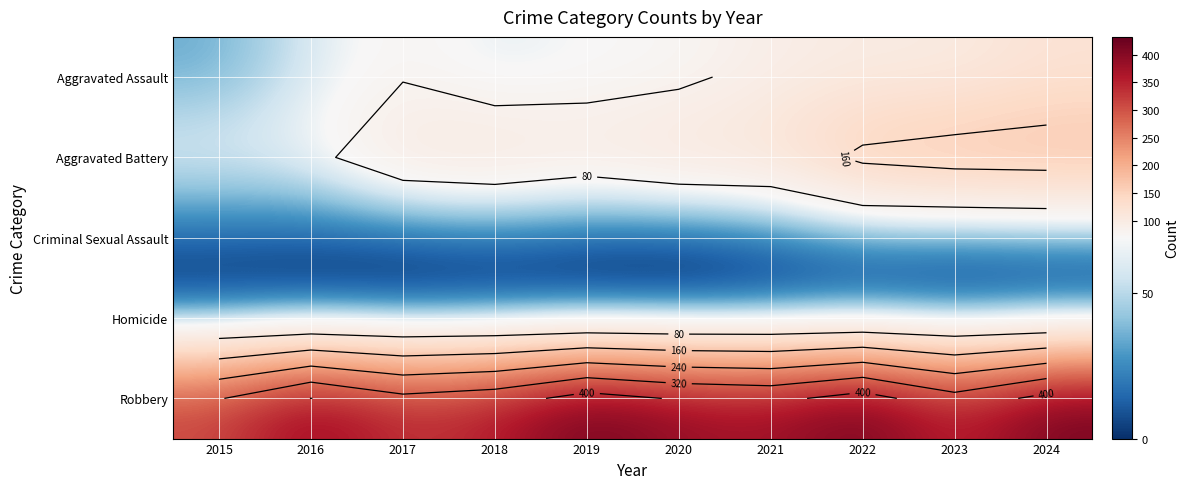

Which has a higher value, 2020 or 2018?

2020